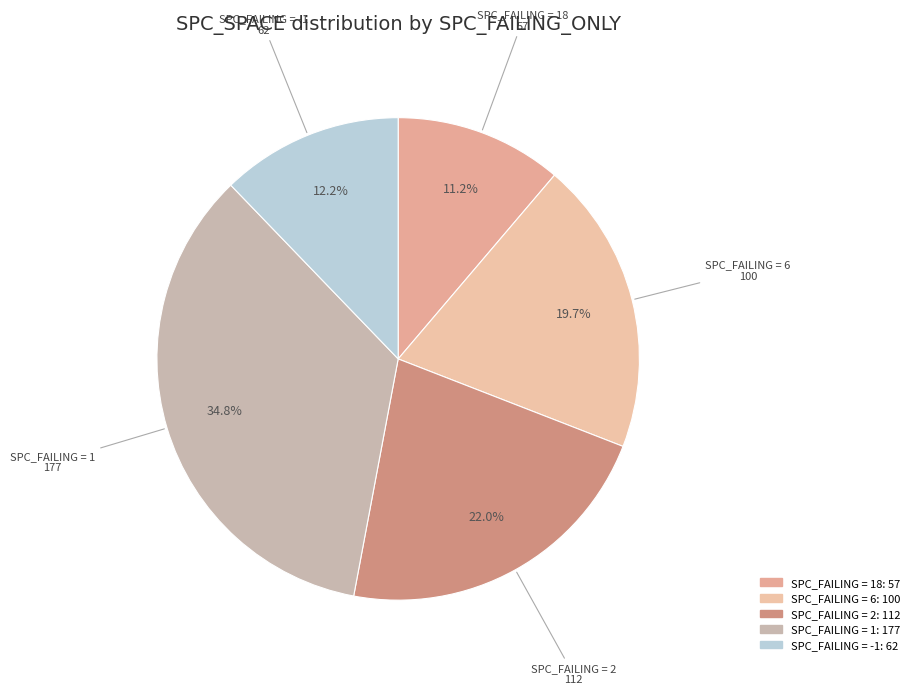

Which category has the smallest portion of the pie?

SPC_FAILING = 18